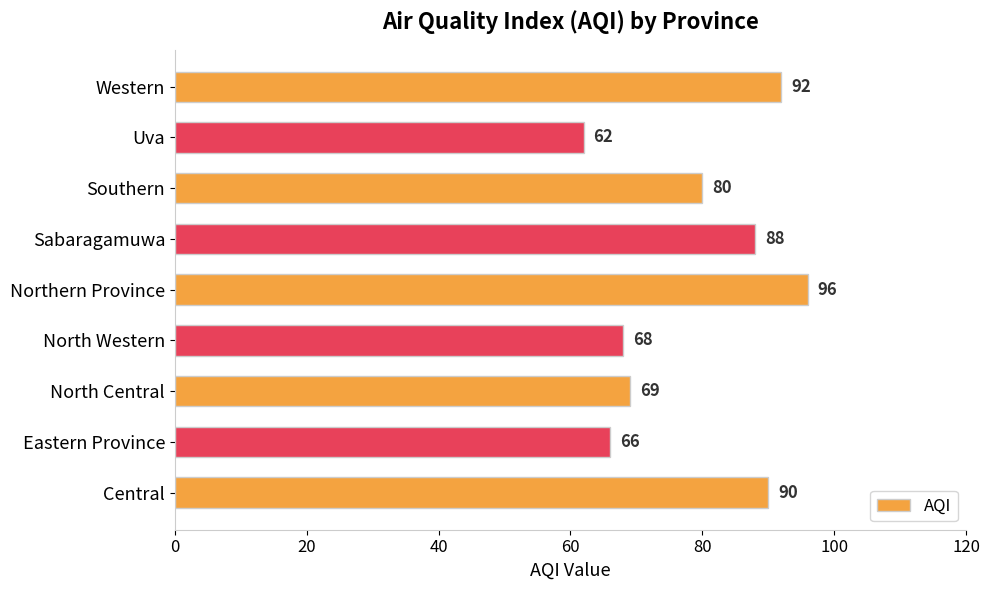

Are the bars grouped side by side (vs. stacked)?

No